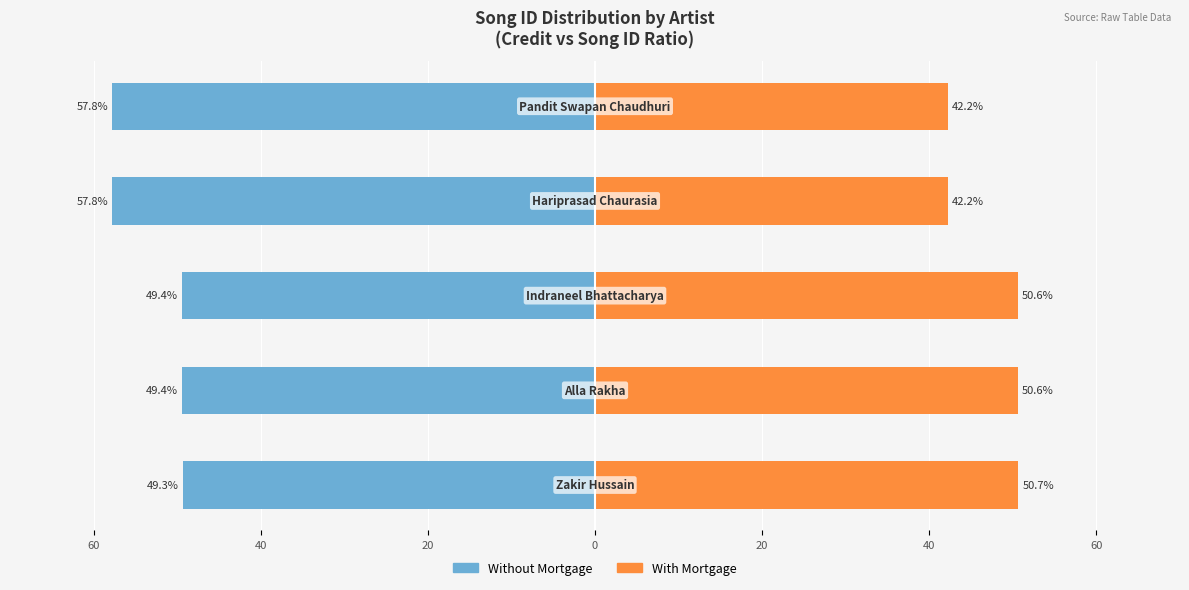

What is the value of the Without Mortgage bar at the 1st from the left?

-49.3